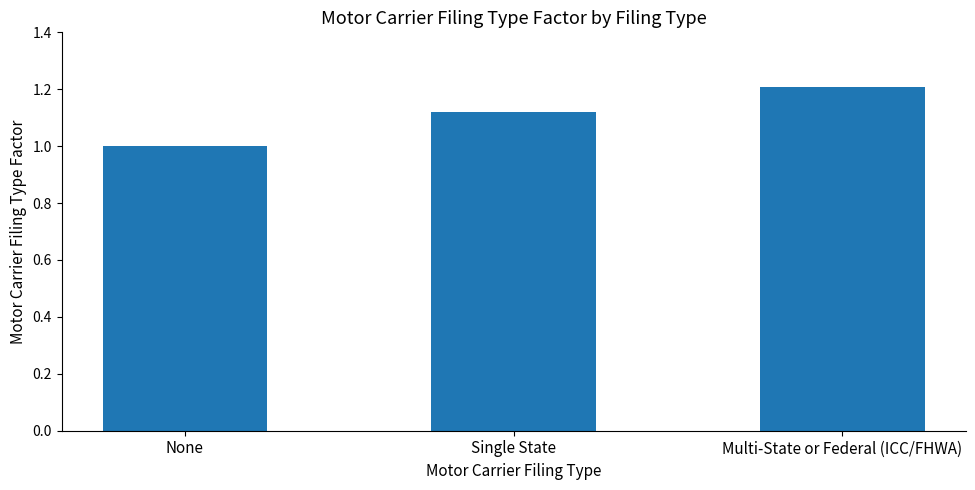

Is it true that the value at Multi-State or Federal (ICC/FHWA) is 0.7?

False